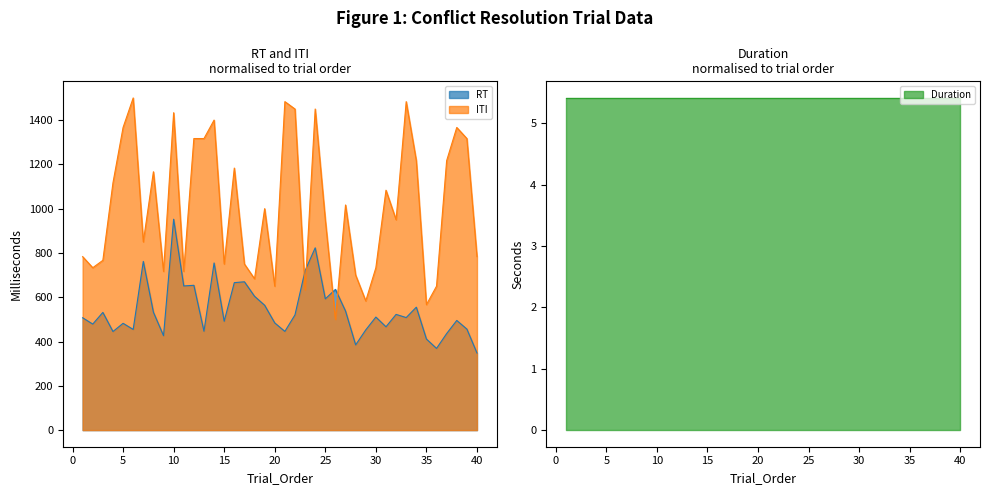

What value does the ITI series have at 3?

766.7